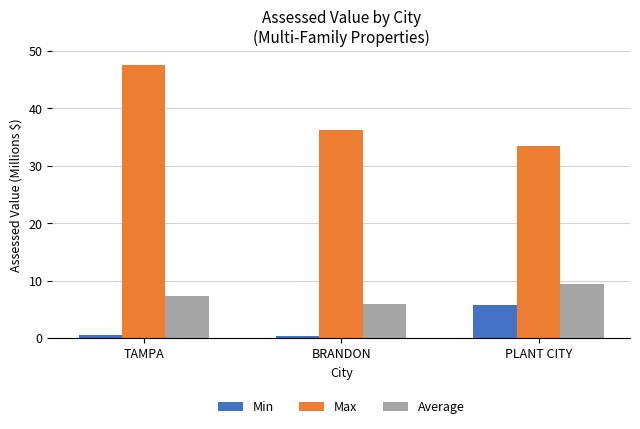

What is the total value across all series at TAMPA?

55.5